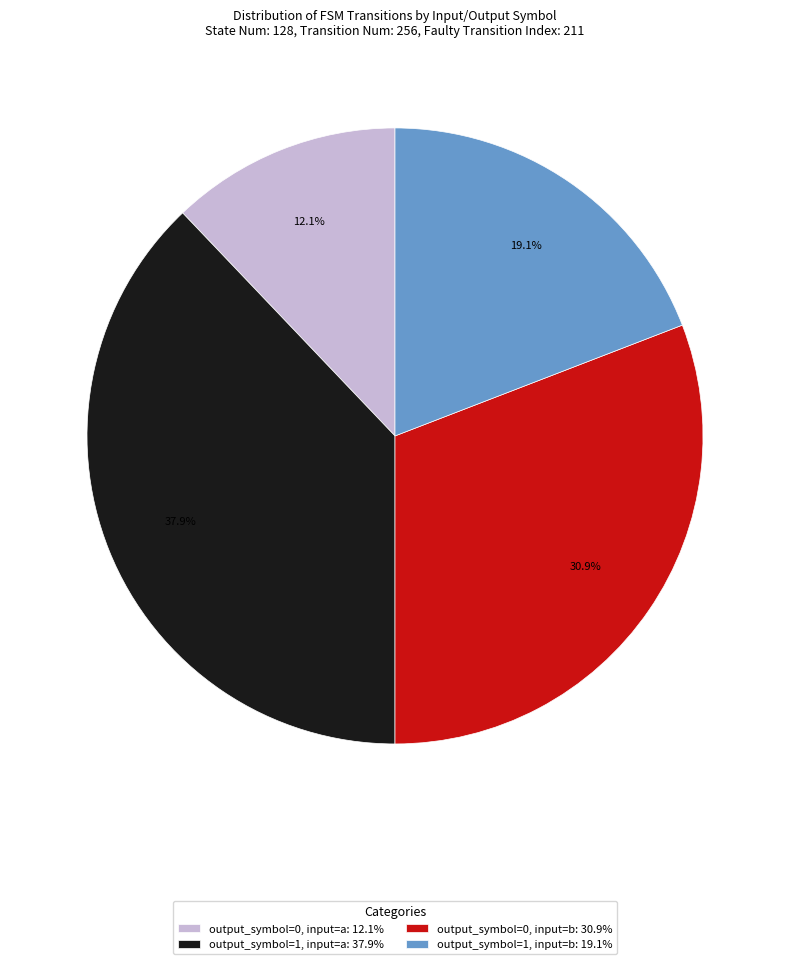

Which slice is the smallest?

output_symbol=0, input=a